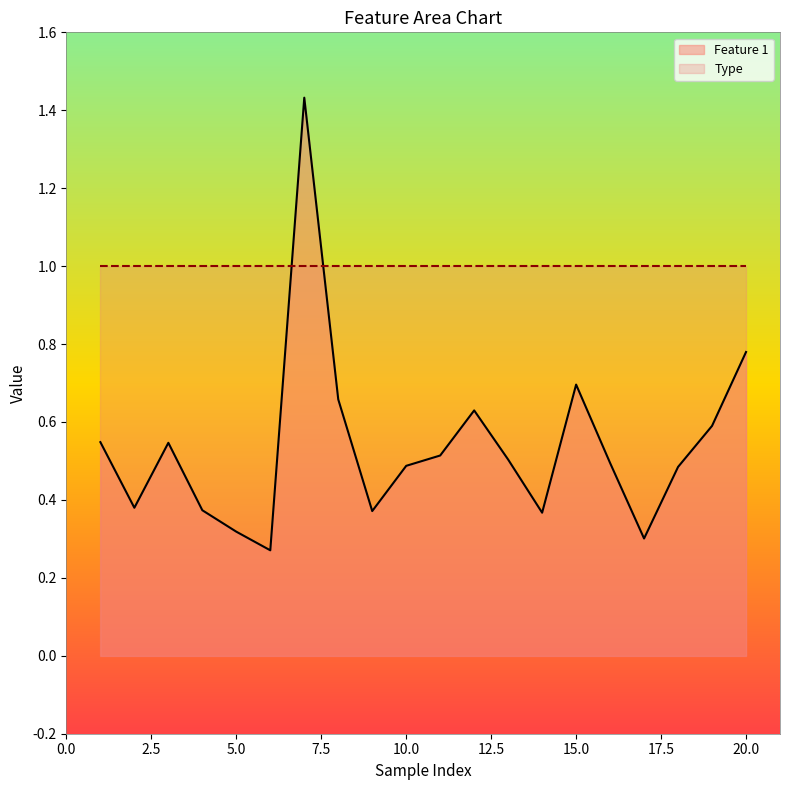

The value at 12 is 1.1. True or false?

False